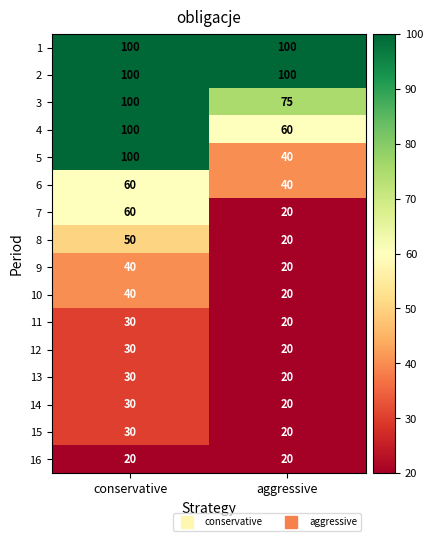

At which category is the sum across all series the highest?

conservative